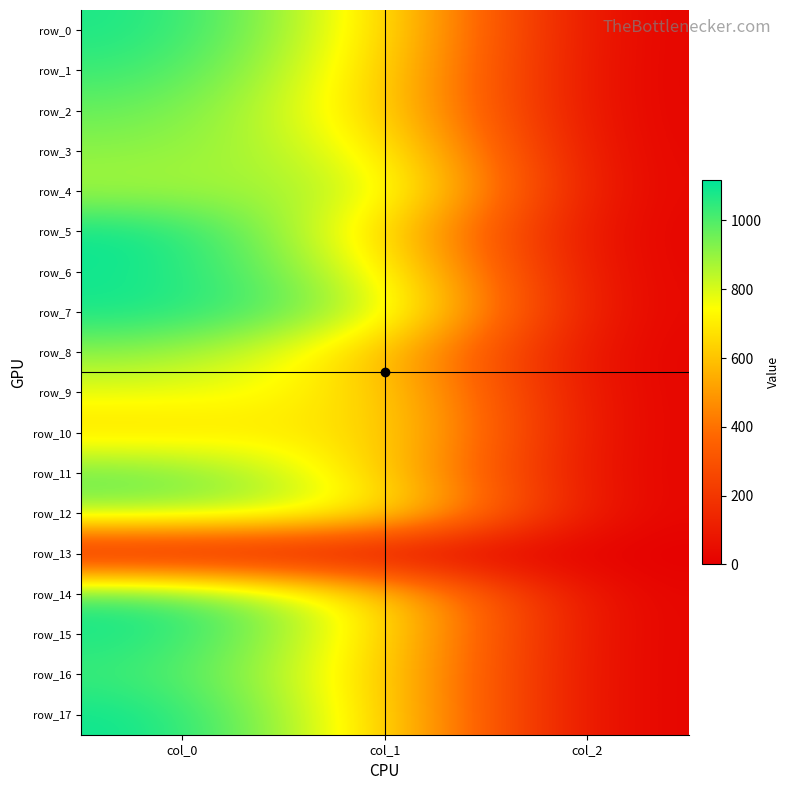

What is the average value of the row_4 series?

588.8